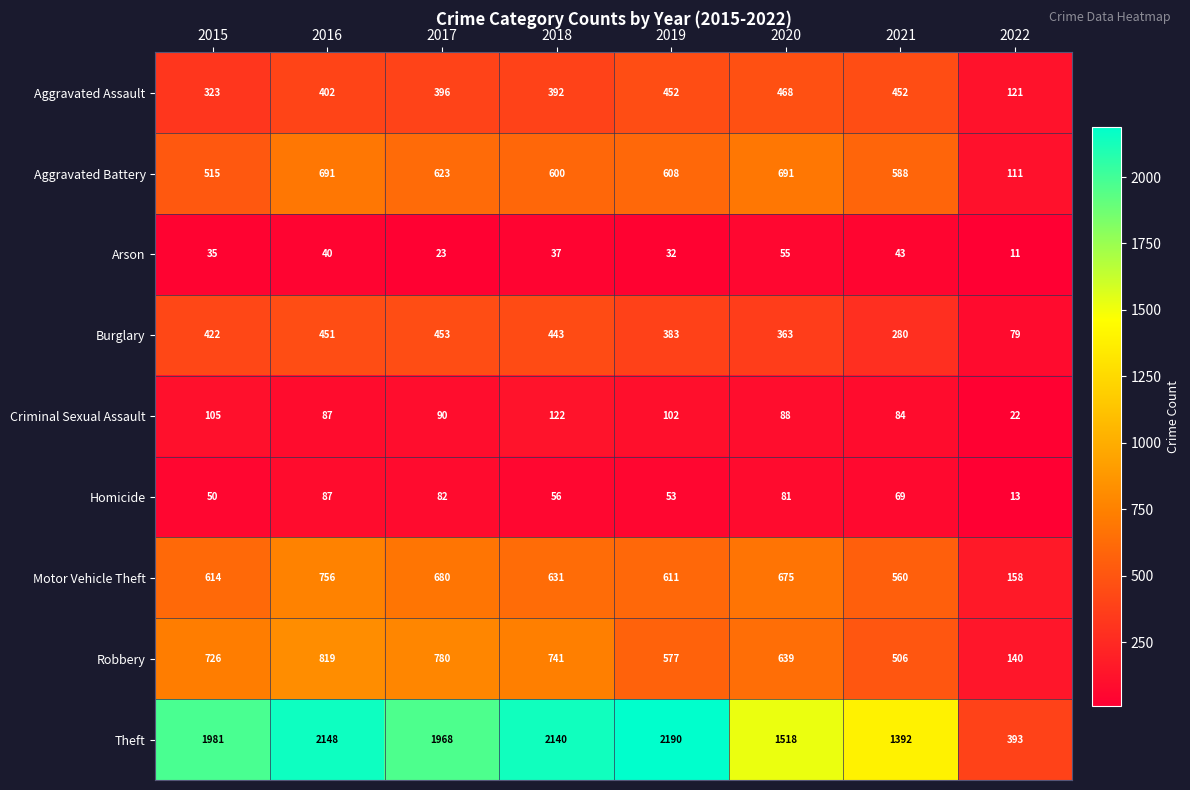

Between 2018 and 2019, which series saw the biggest shift?

Robbery